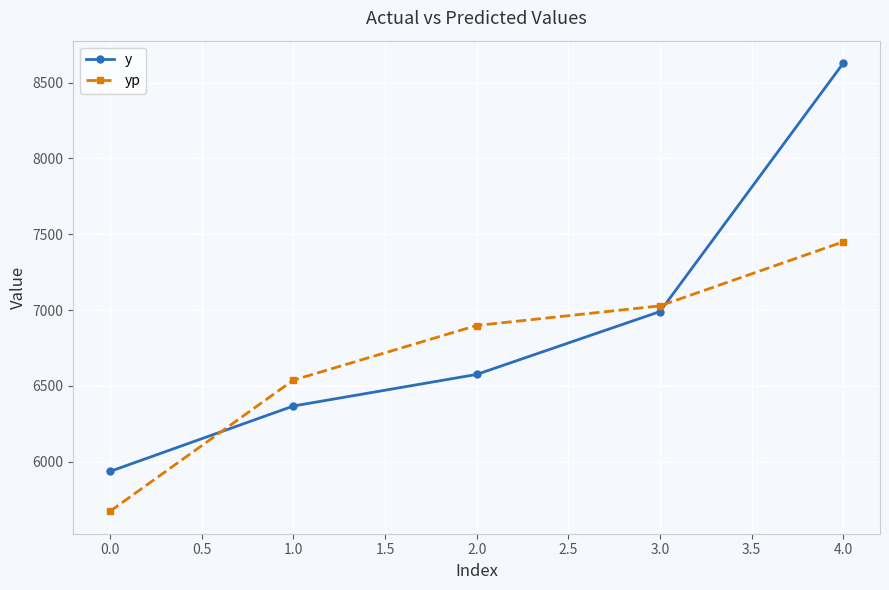

What is the greatest value displayed?

8629.1